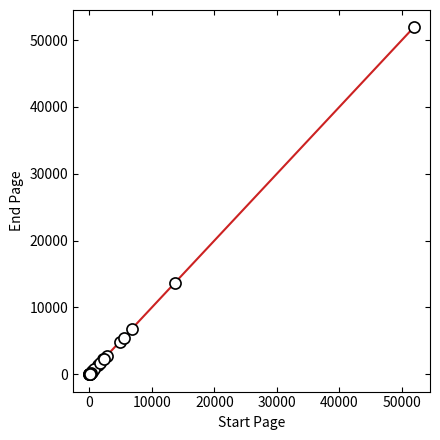

What Y value in the scatter plot is closest to 25957?

13699